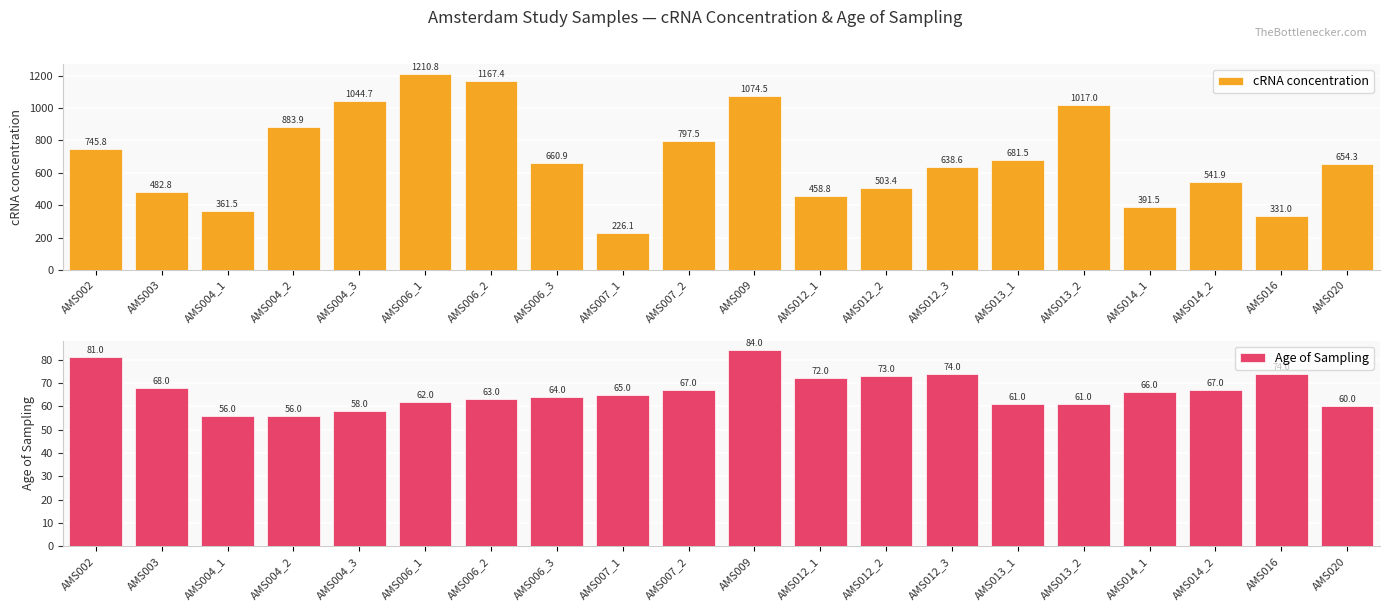

What is the value of the Age of Sampling bar at the 1st from the left?

81